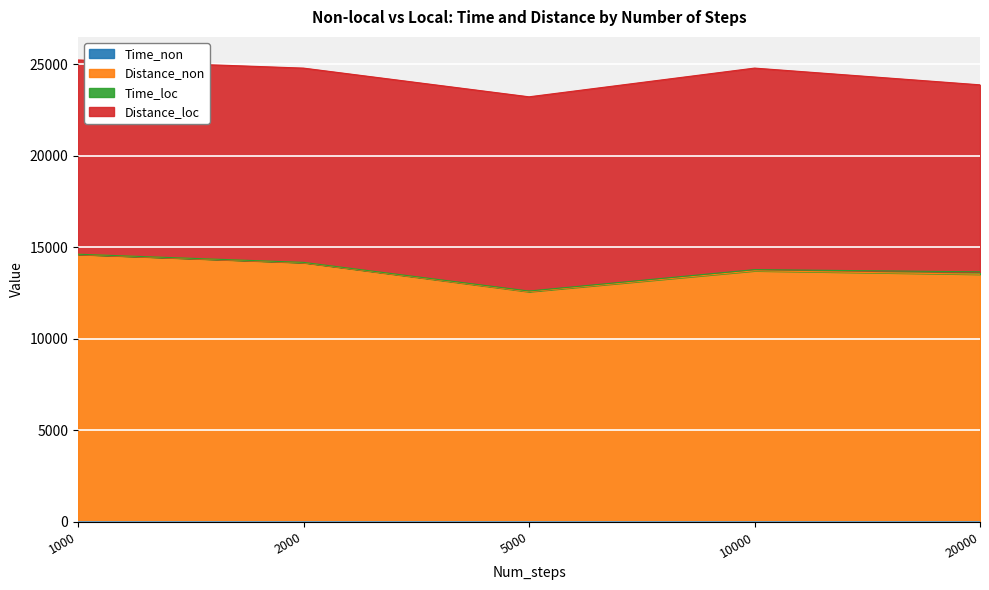

How many values in the Distance_non series are below 13714?

2